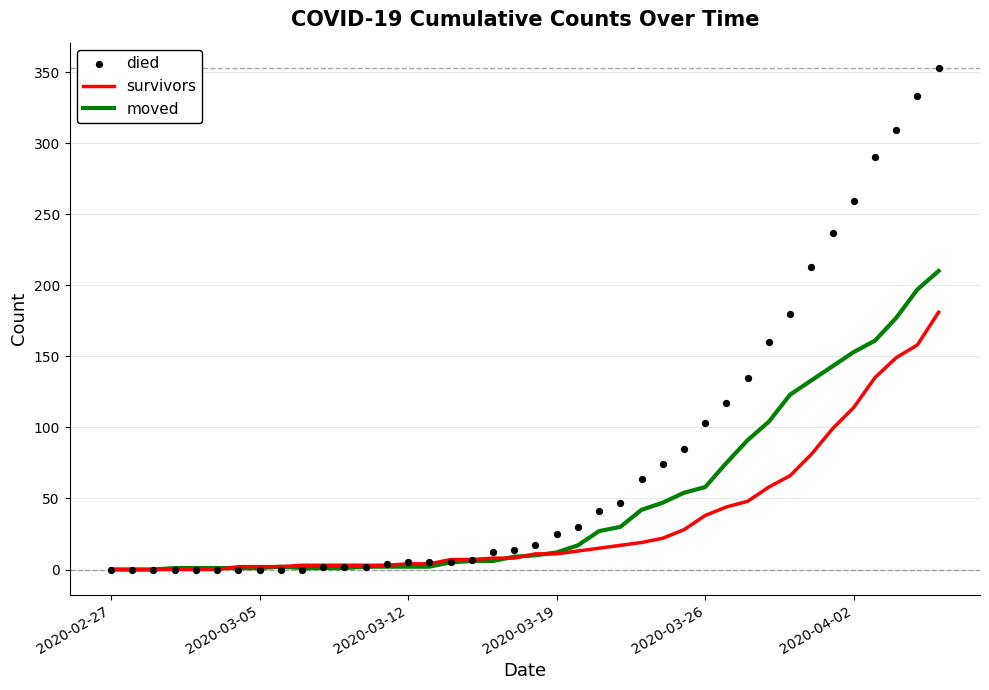

What is the total value across all series at 36?

586